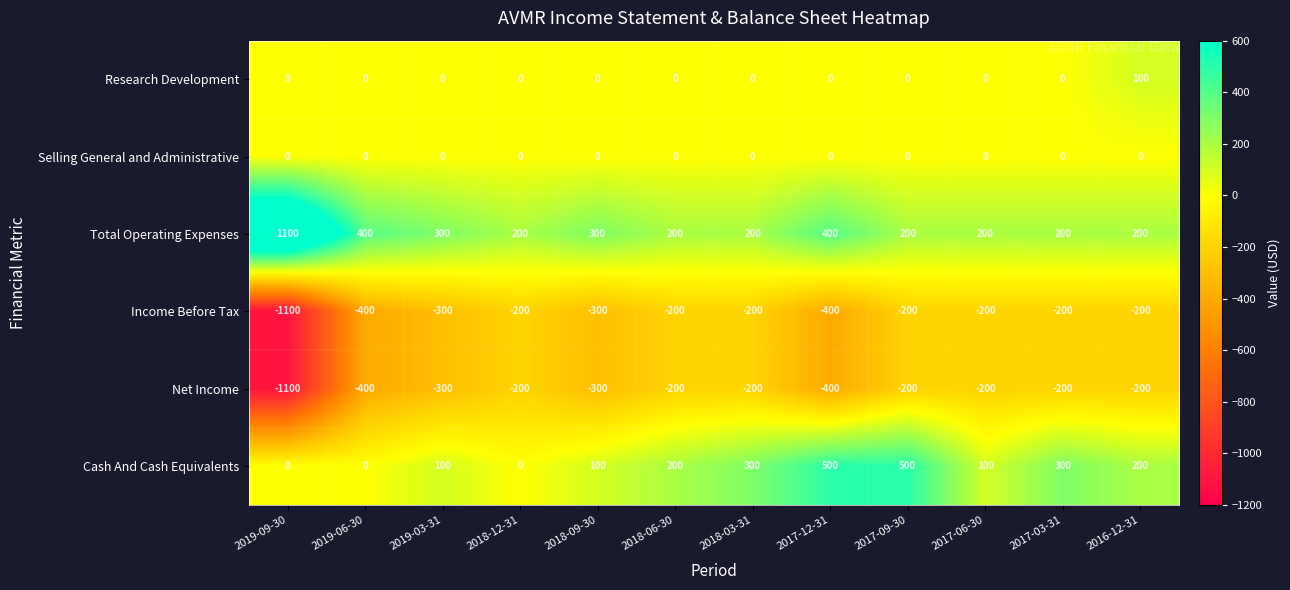

How many Total Operating Expenses values are between 200 and 400?

11